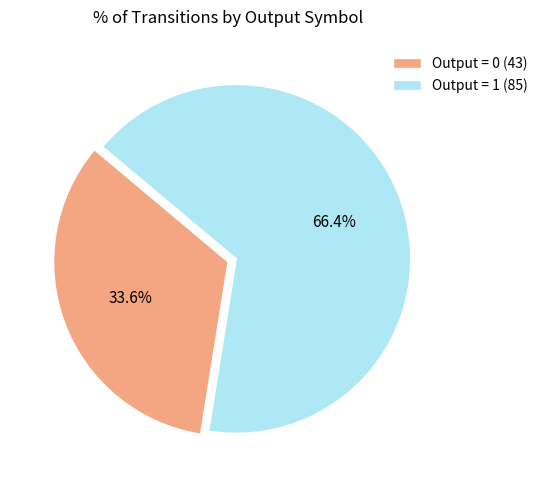

Does any single category account for the majority?

Yes